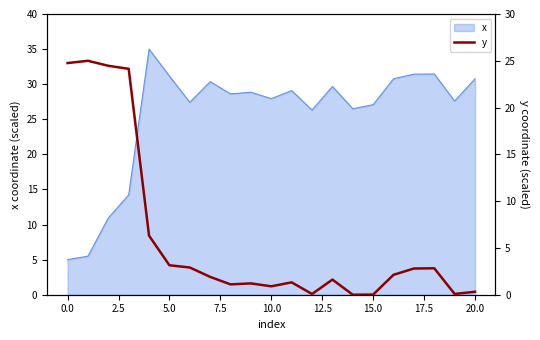

Does the chart have visible grid lines?

No